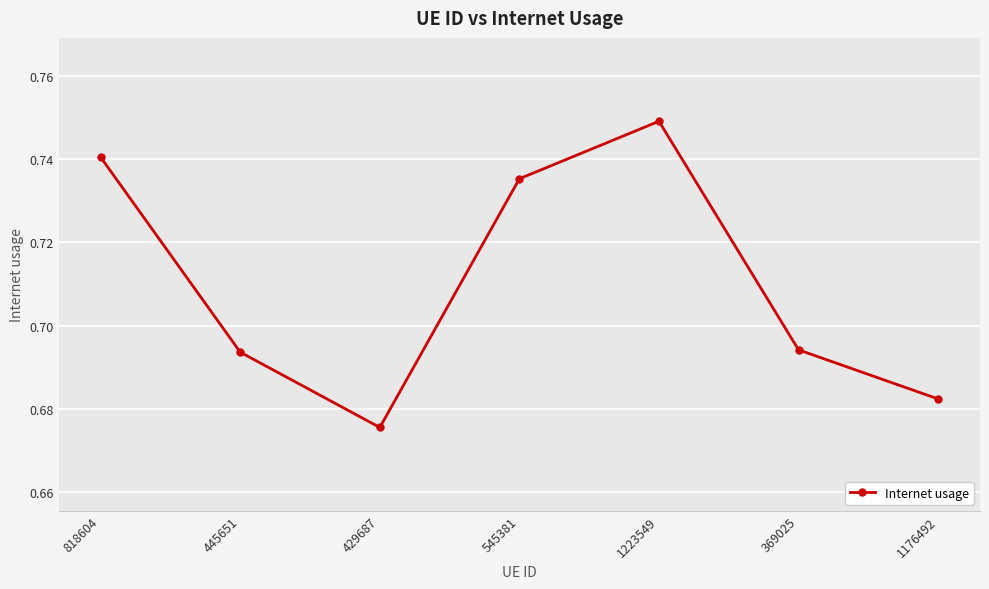

Where is the data nearest to the value 0?

429687